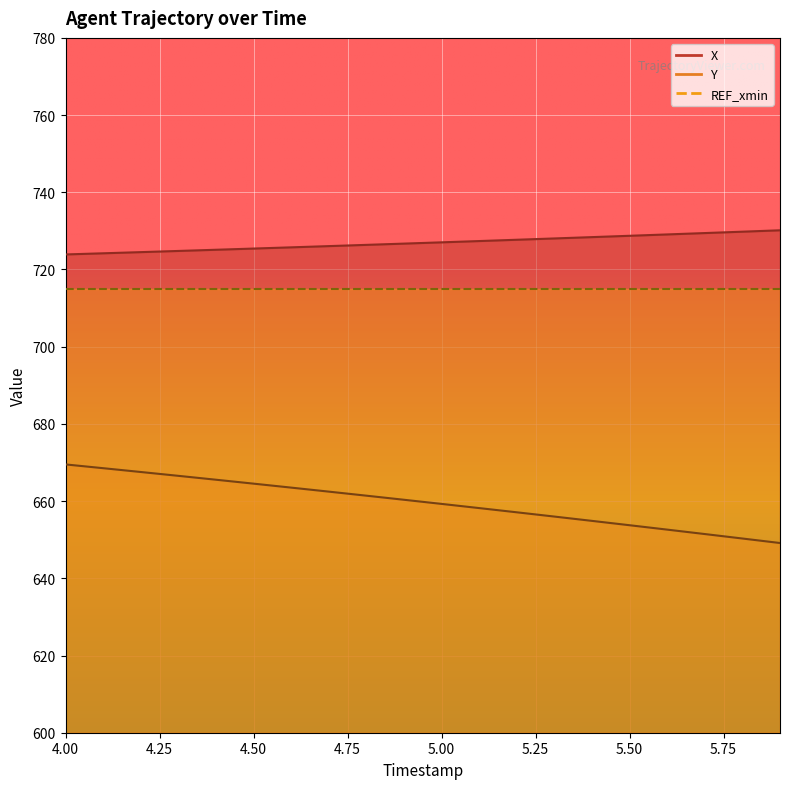

True or false: Y has more than 1 interior local peaks.

False